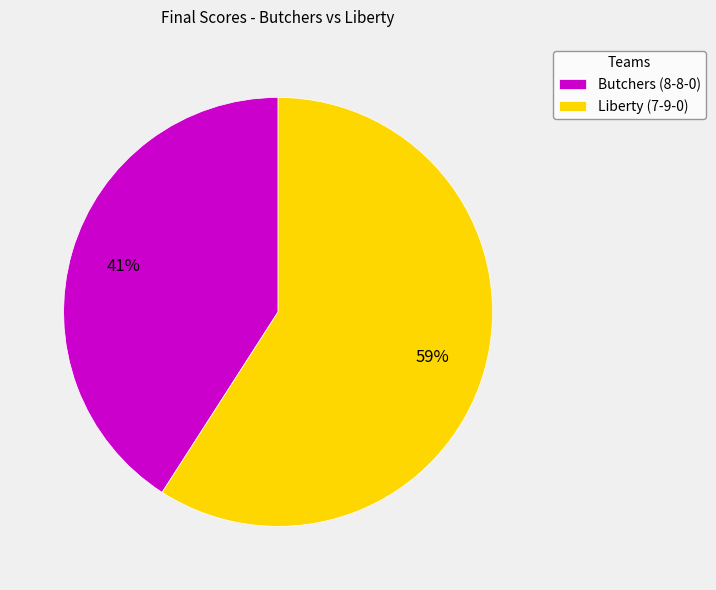

Which slice is the smallest?

Butchers (8-8-0)